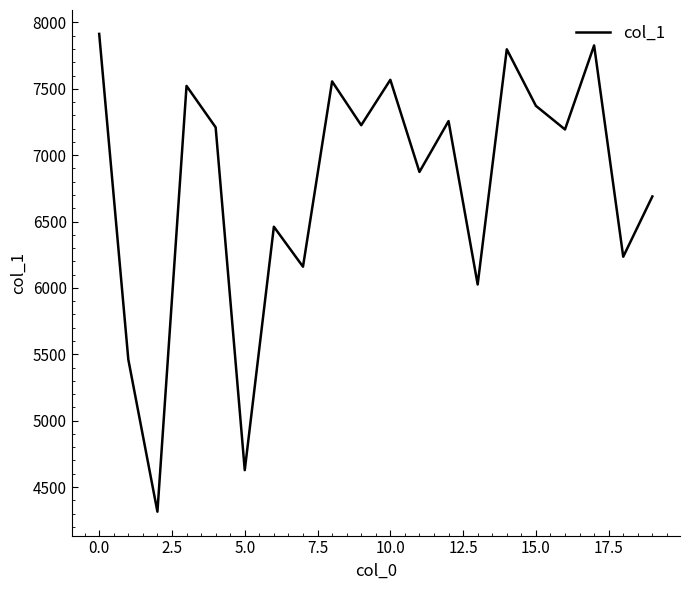

What is the average value?

6765